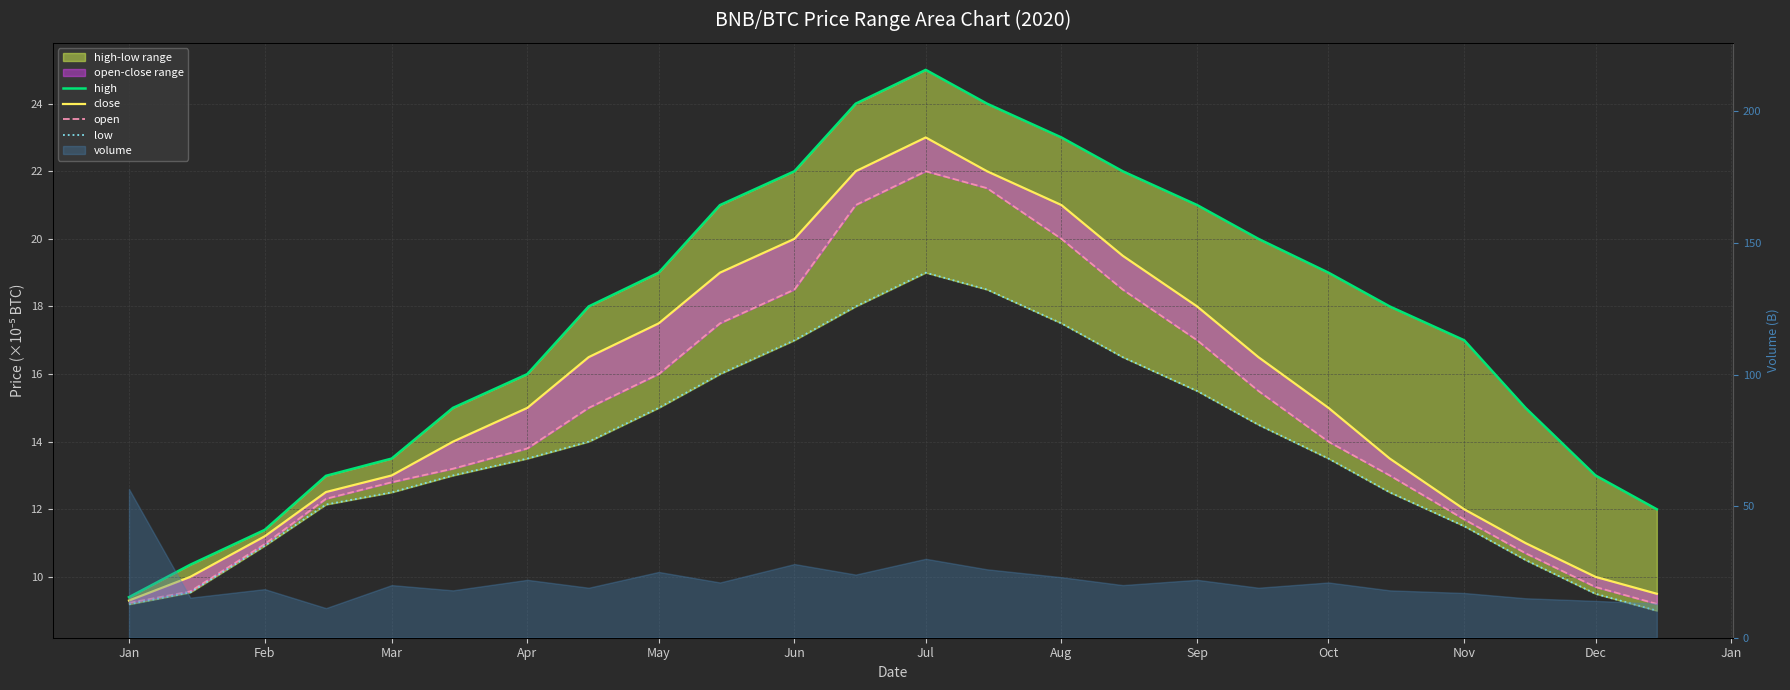

How many values in the close series exceed 14?

13